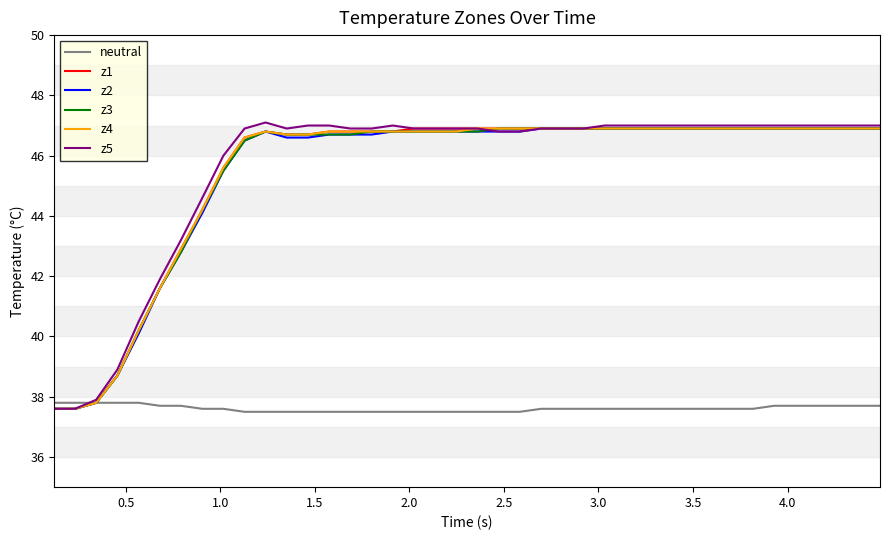

What is the greatest value displayed?

47.1